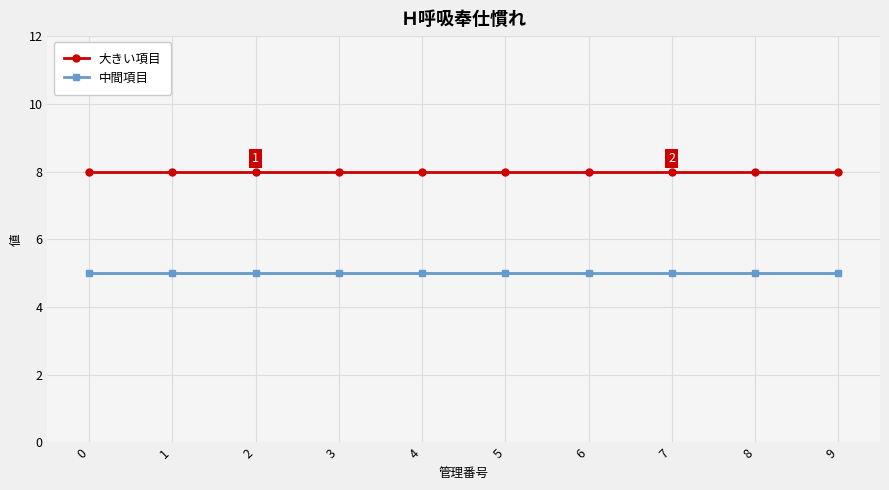

What is the average value of the 大きい項目 series?

8